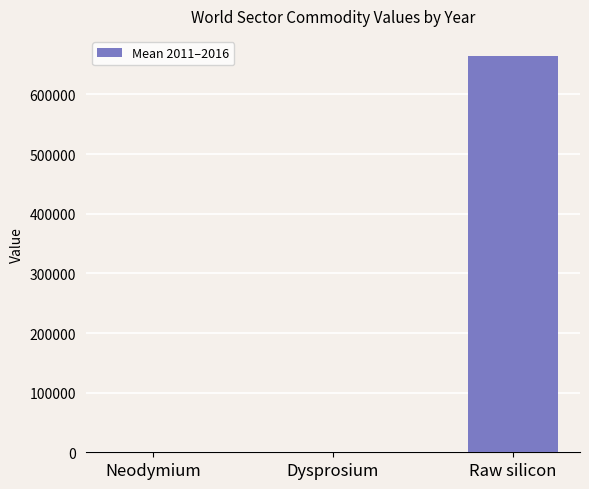

At which category does the chart reach its peak across all series?

Raw silicon